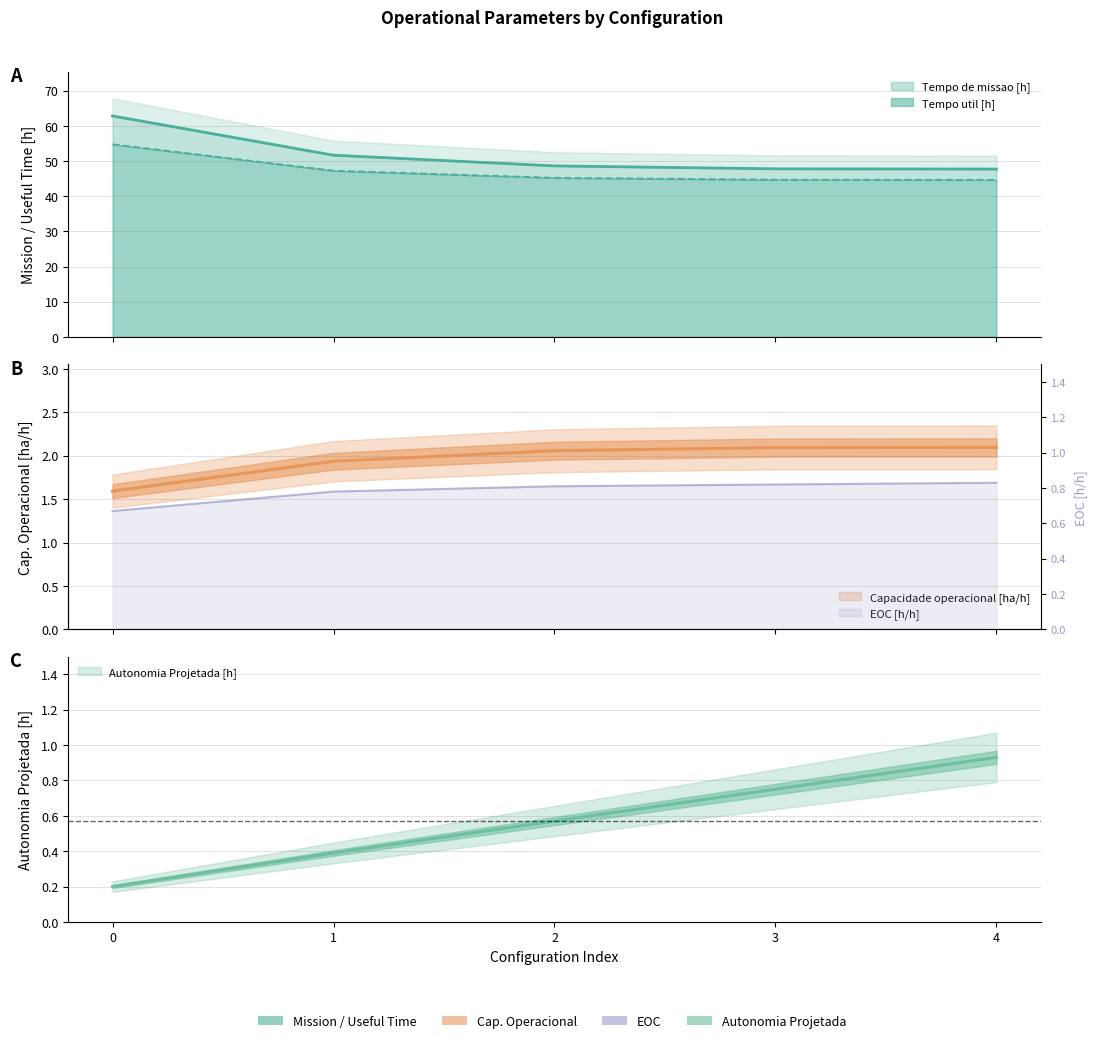

How many lines are shown in the chart?

5